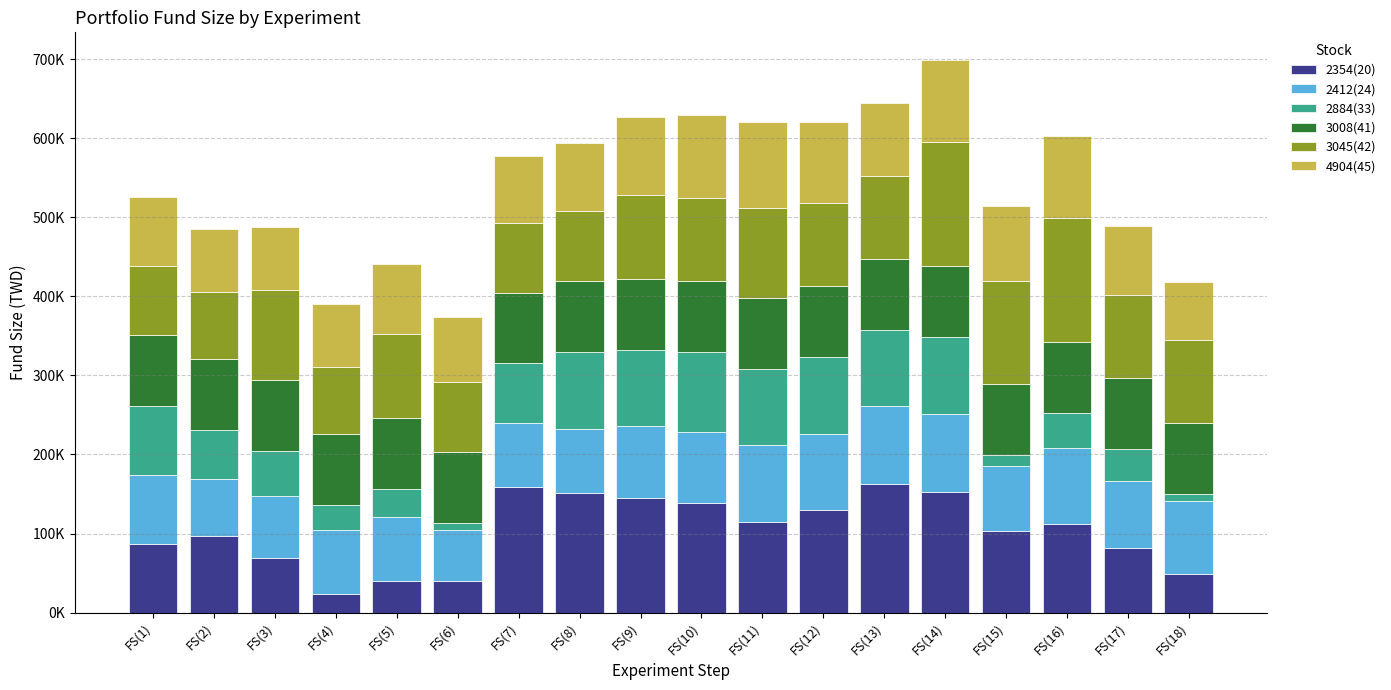

Are the bars grouped side by side (vs. stacked)?

No